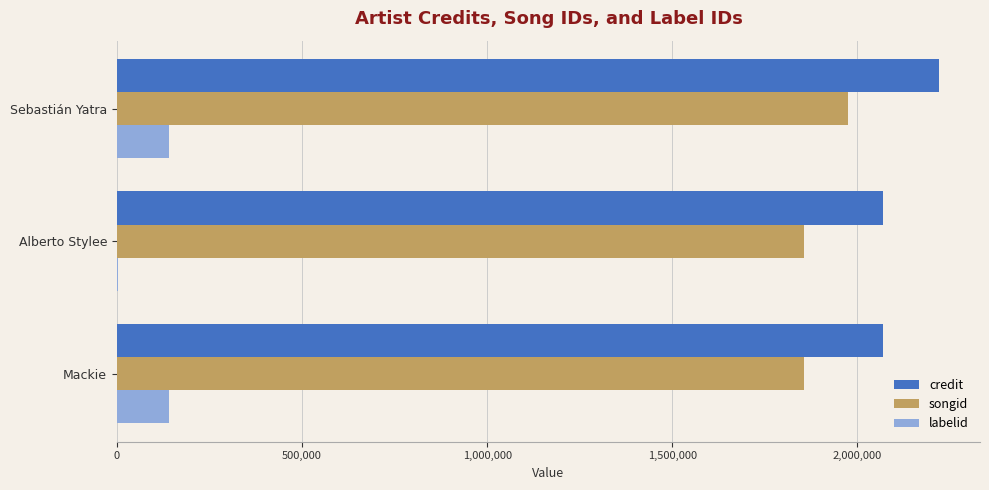

At which category is the sum across all series the highest?

Sebastián Yatra